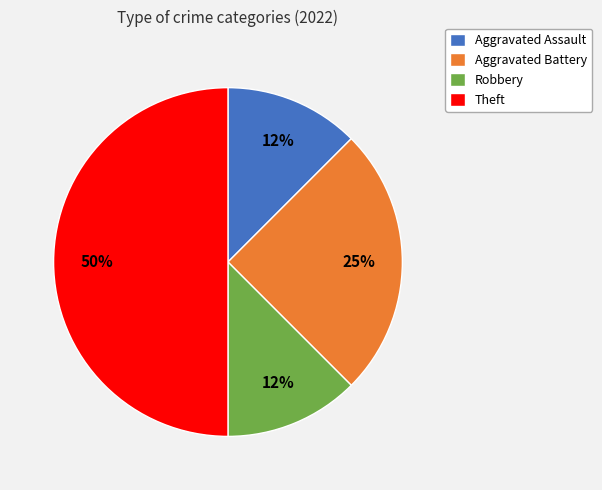

The Aggravated Assault slice represents 6% of the pie. True or false?

False